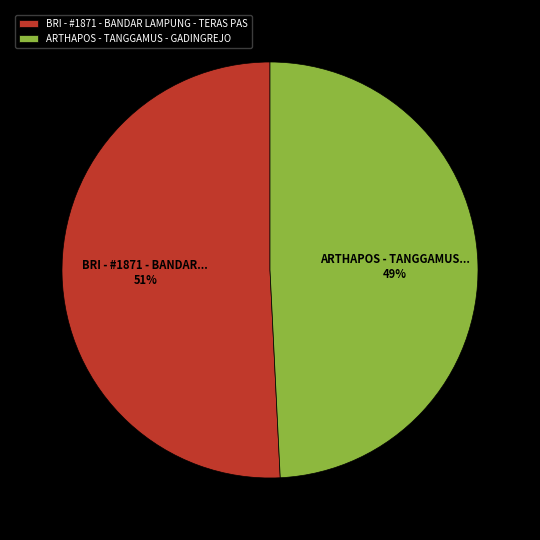

Is the sum of ARTHAPOS - TANGGAMUS - GADINGREJO and BRI - #1871 - BANDAR LAMPUNG - TERAS PAS greater than half?

Yes